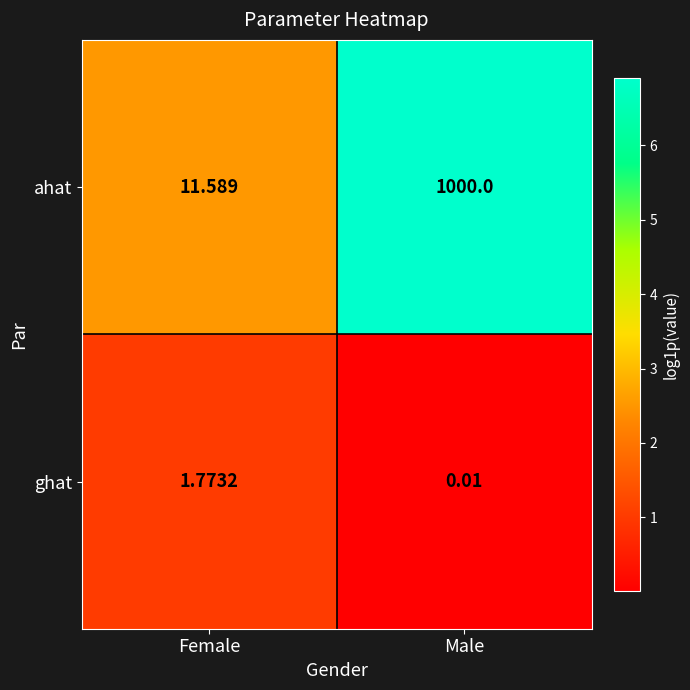

Which series has the largest total across all categories?

ahat